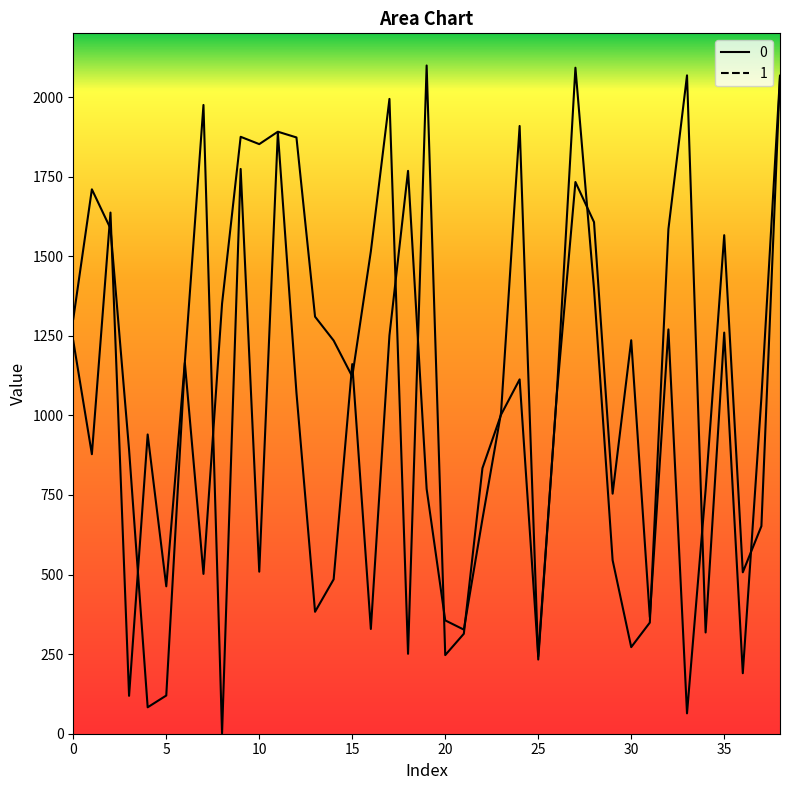

At which label does 0 reach its peak?

19